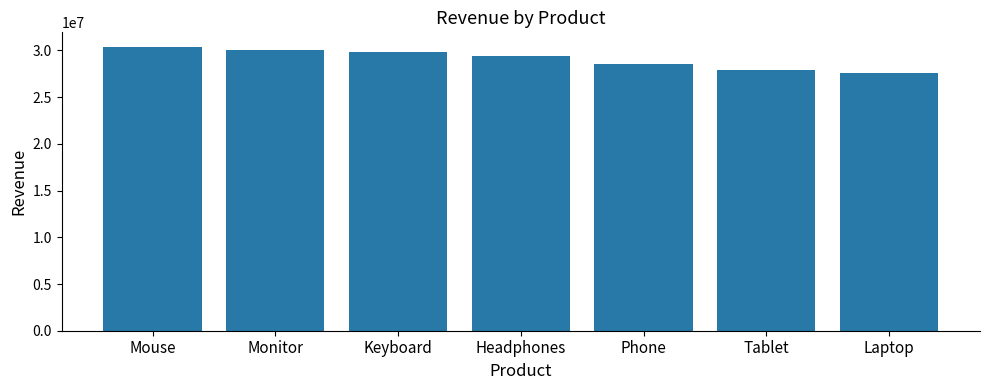

Reading right to left, extract all data points from this chart.

27594225.7	27891545.4	28547985.7	29449743.5	29837375.5	30090357.0	30418083.1